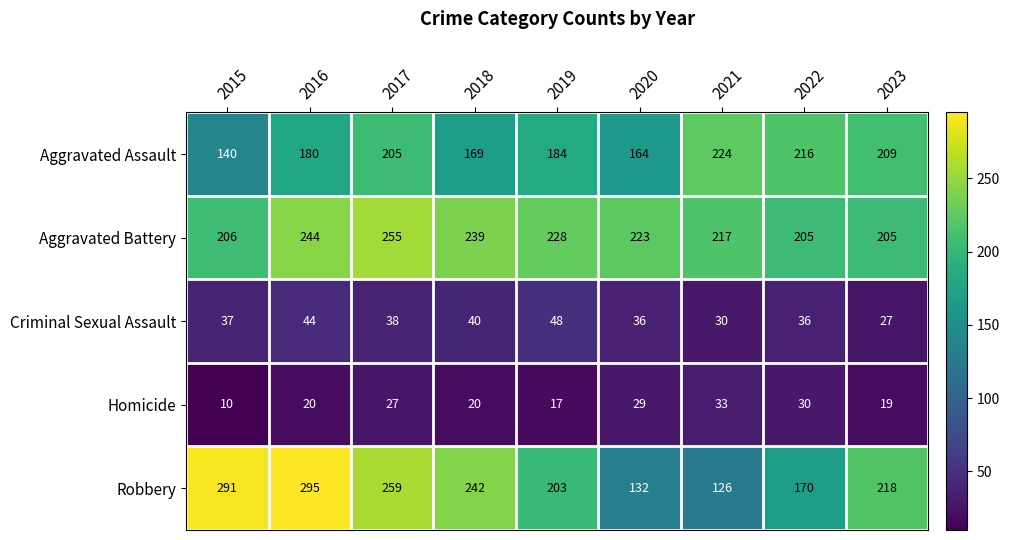

At which category does the chart reach its minimum across all series?

2015